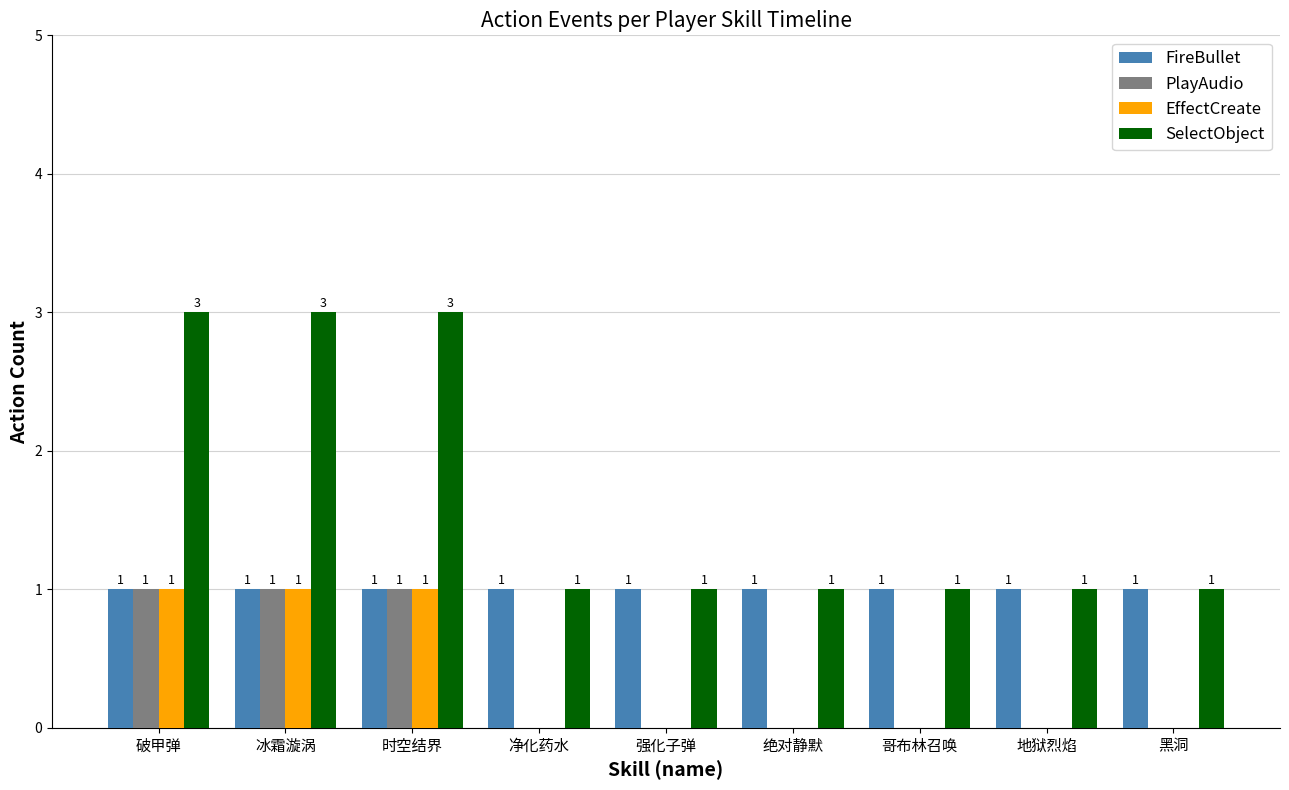

The PlayAudio series shows 0 at 时空结界. True or false?

False